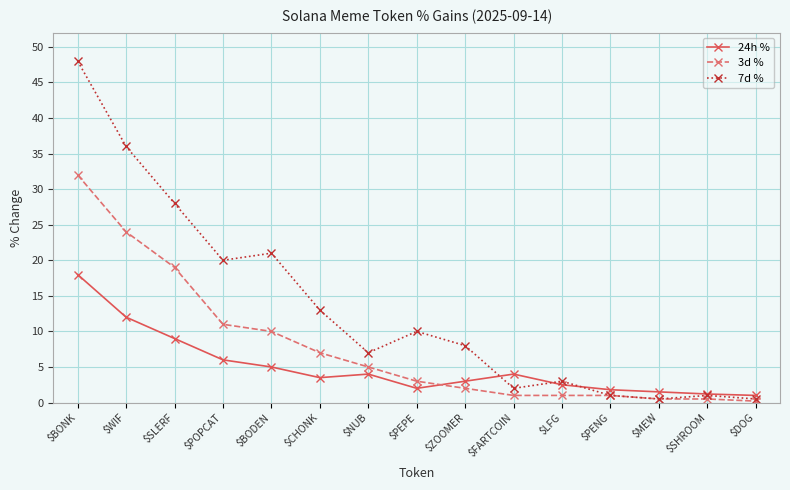

Which series has the largest total across all categories?

7d %